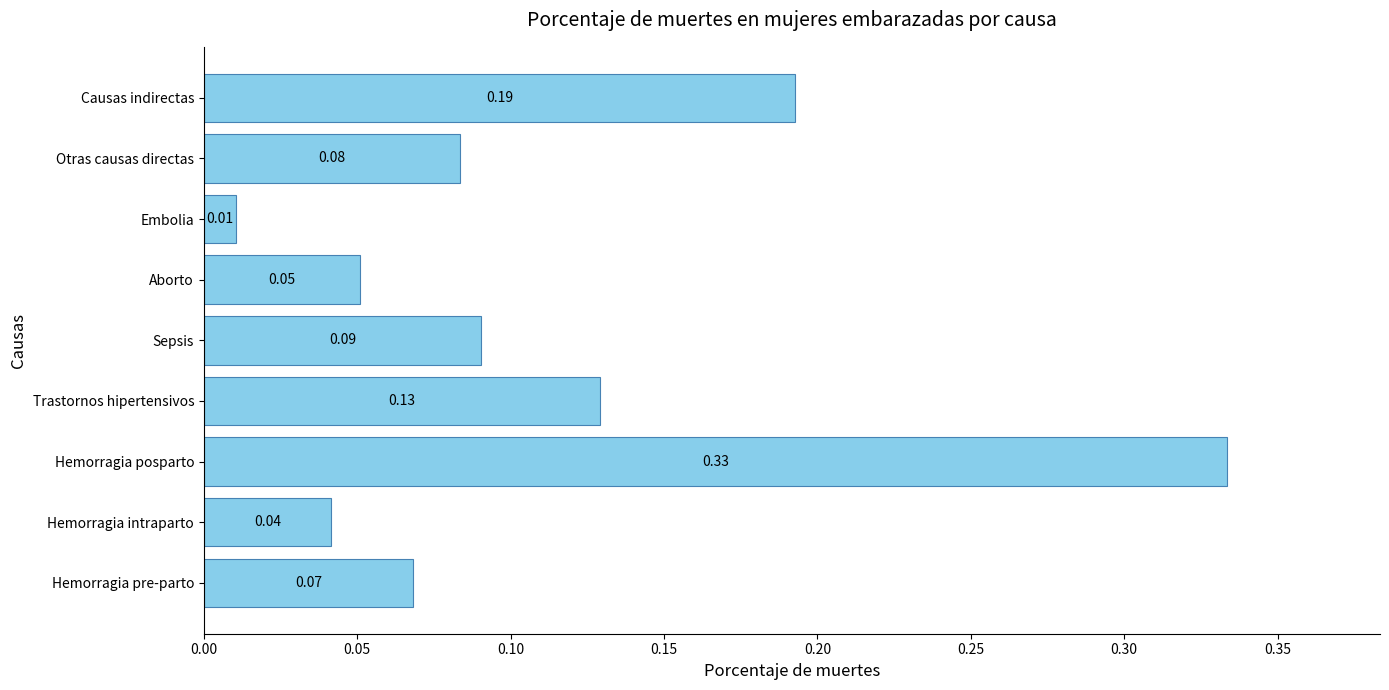

At which label is the value closest to 0?

Embolia